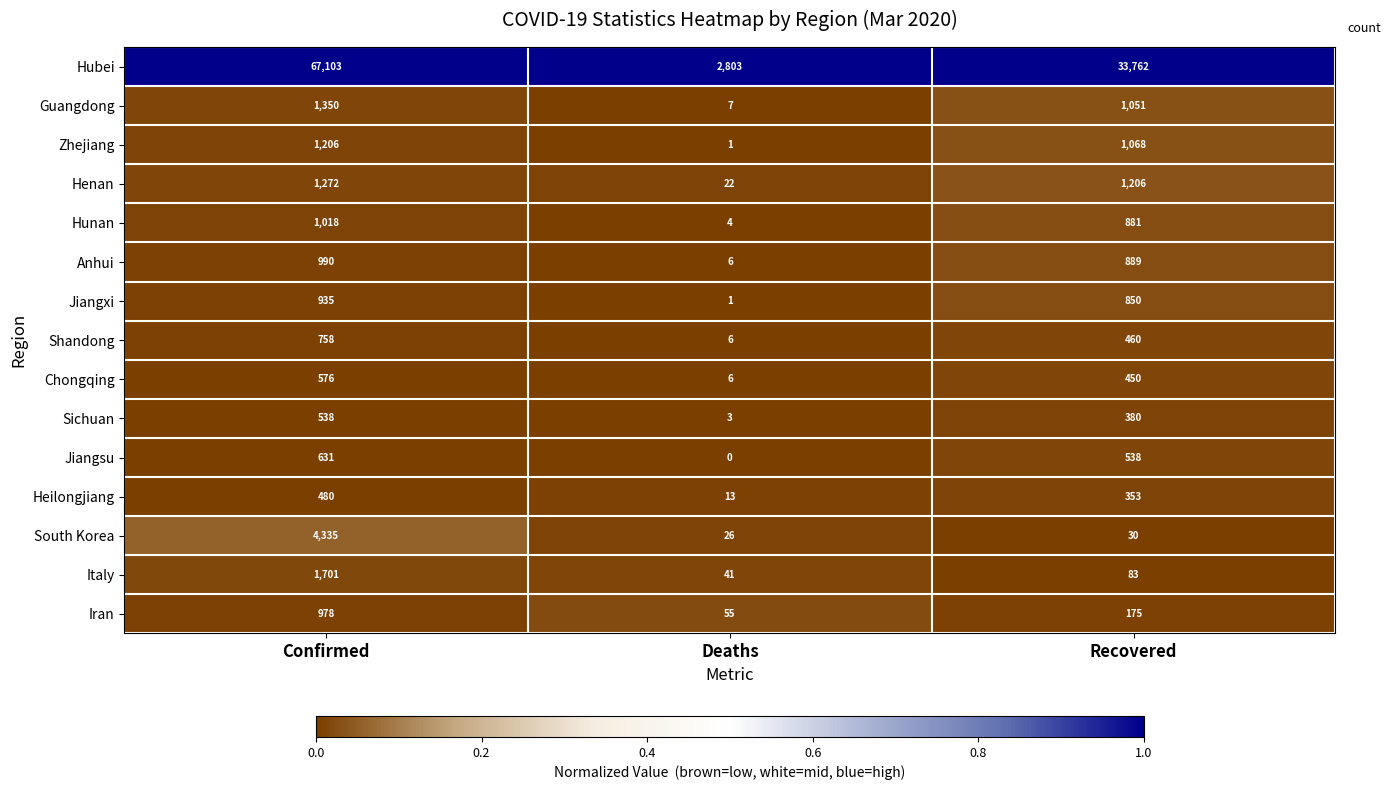

What is the difference between the highest and lowest values at Confirmed?

66623